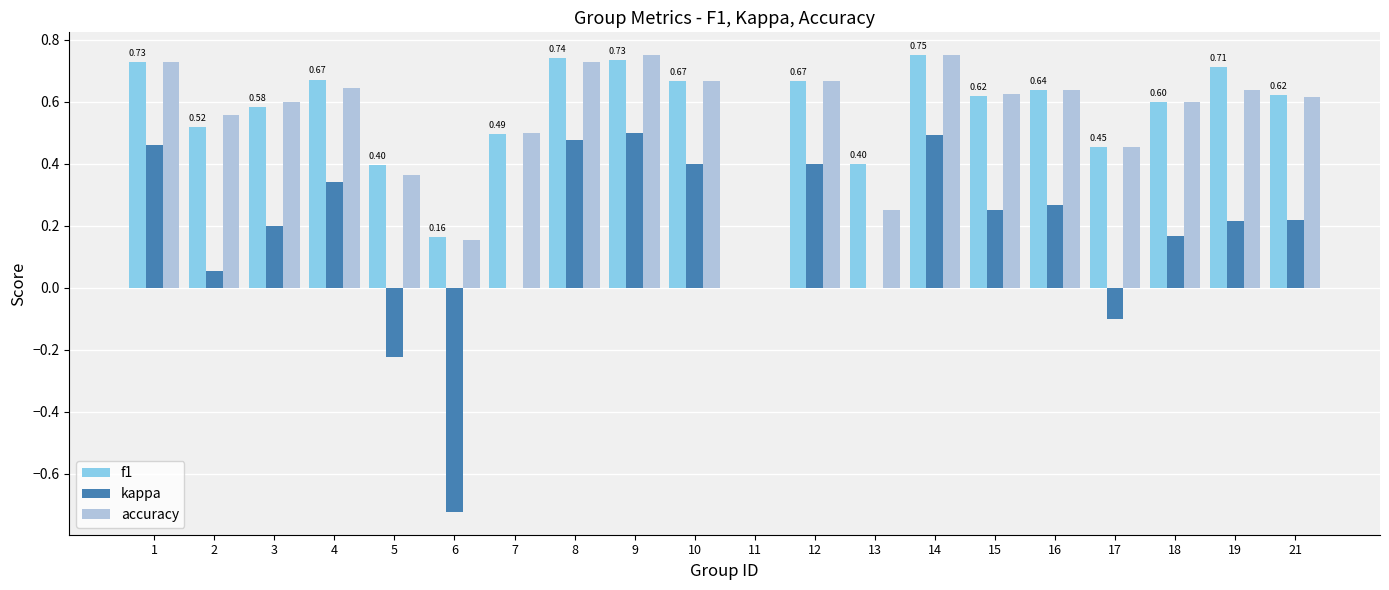

What is the total value across all series at 1?

1.9